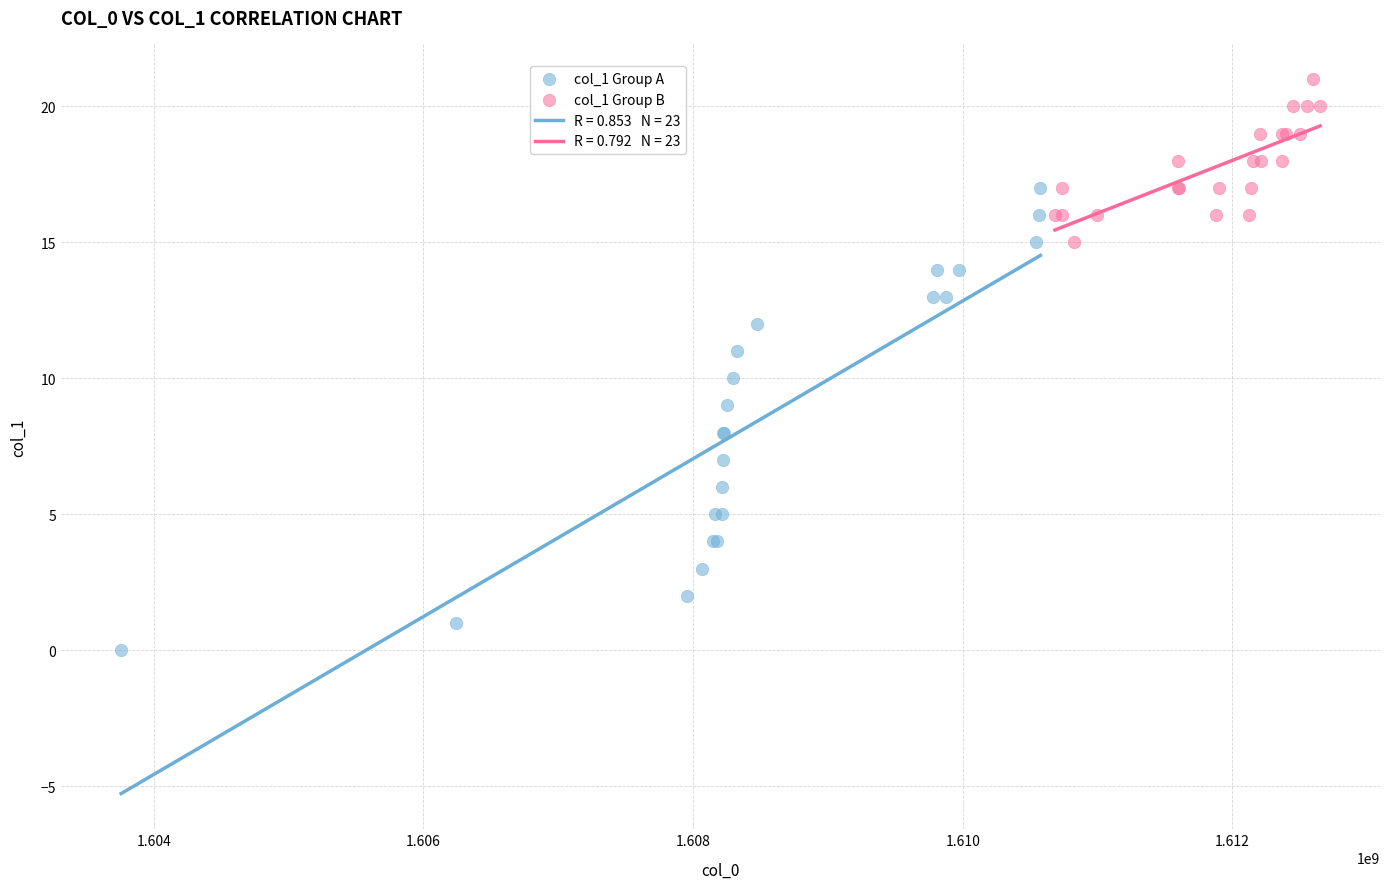

Which series has the largest Y range (max minus min)?

col_1 Group A